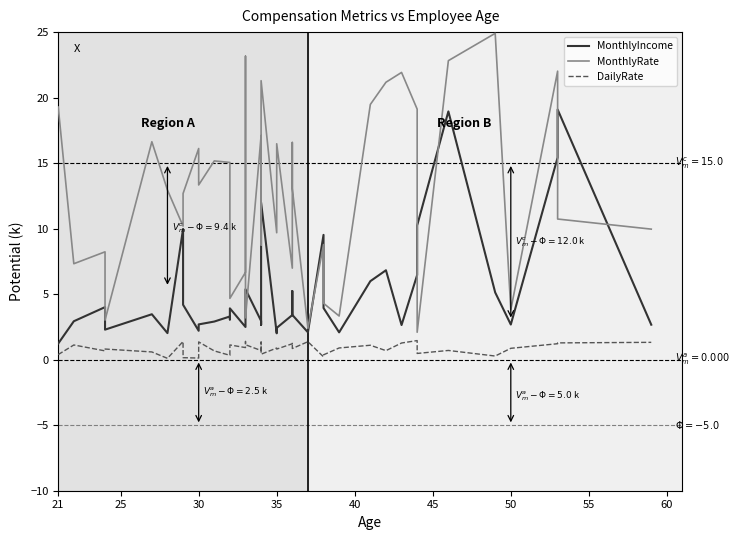

Rank the series by their maximum value, from lowest to highest.

DailyRate, MonthlyIncome, MonthlyRate